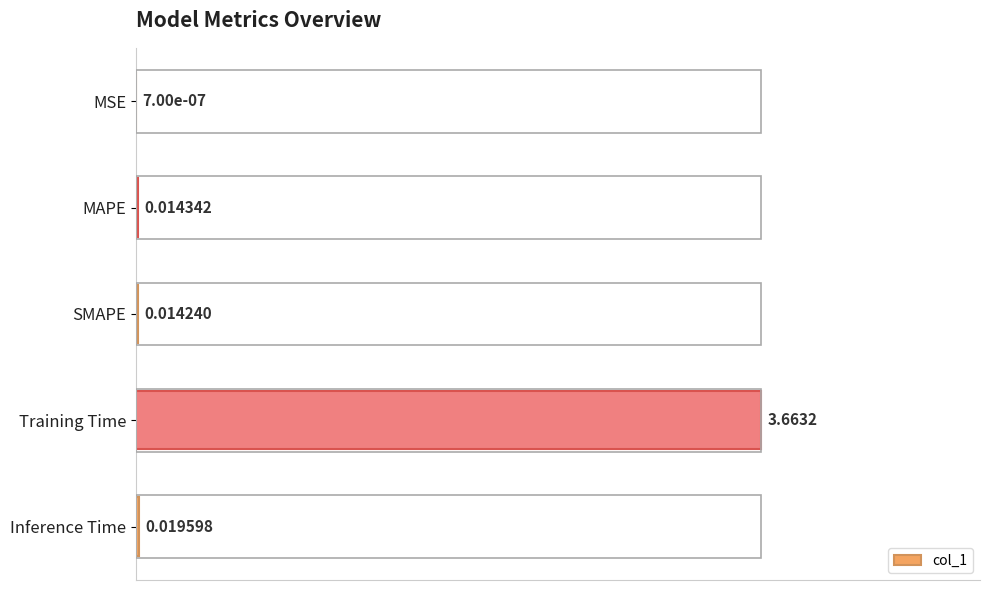

At which label is the value closest to 0?

MSE